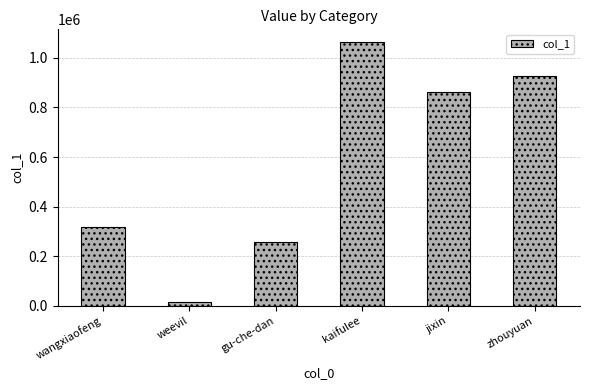

What value does the data have at gu-che-dan?

258443